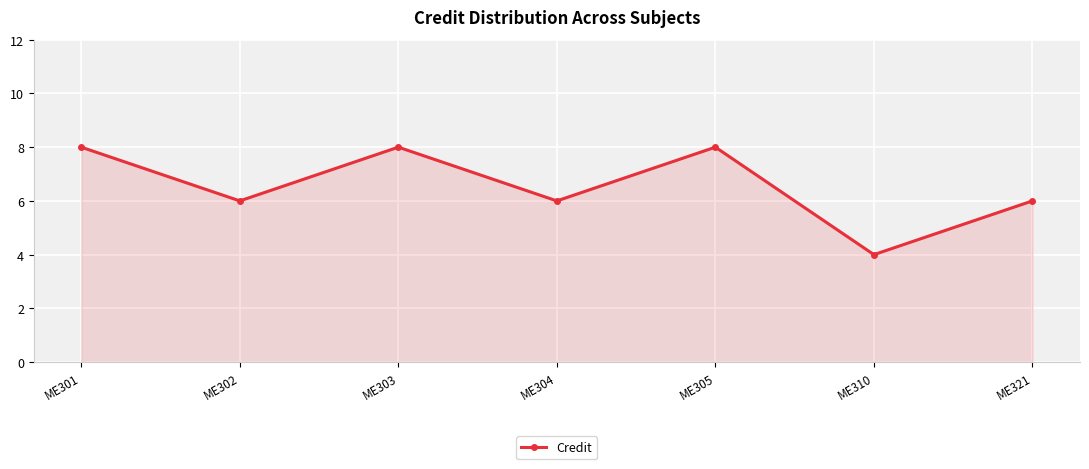

The chart shows a value of 4 at ME310. True or false?

True